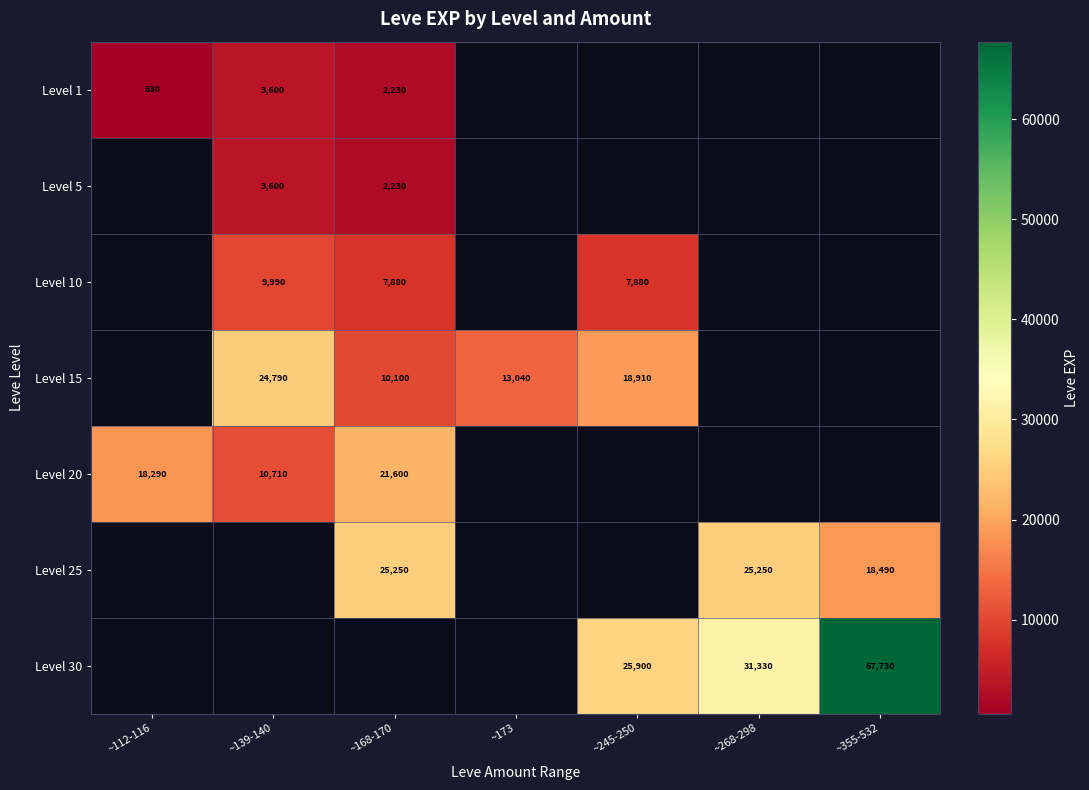

The value of Level 30 at ~245-250 is 38085. True or false?

False